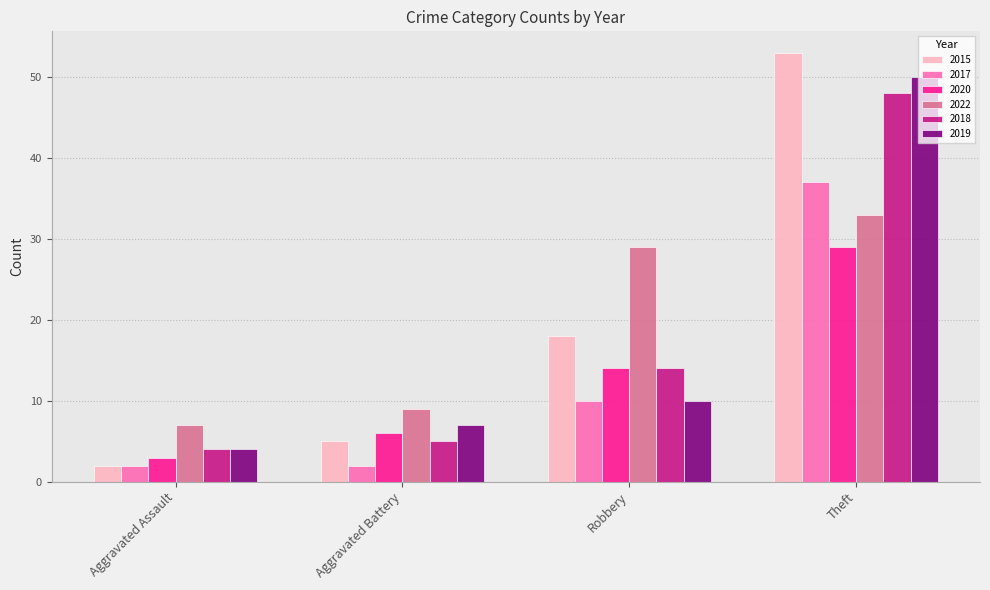

Reading left to right, extract all data points from this chart.

2015: 2	5	18	53
2017: 2	2	10	37
2020: 3	6	14	29
2022: 7	9	29	33
2018: 4	5	14	48
2019: 4	7	10	50